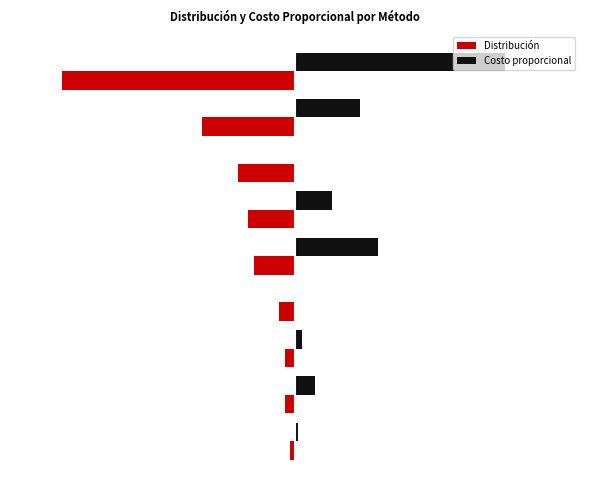

What are all the series names shown in the legend?

Distribución, Costo proporcional